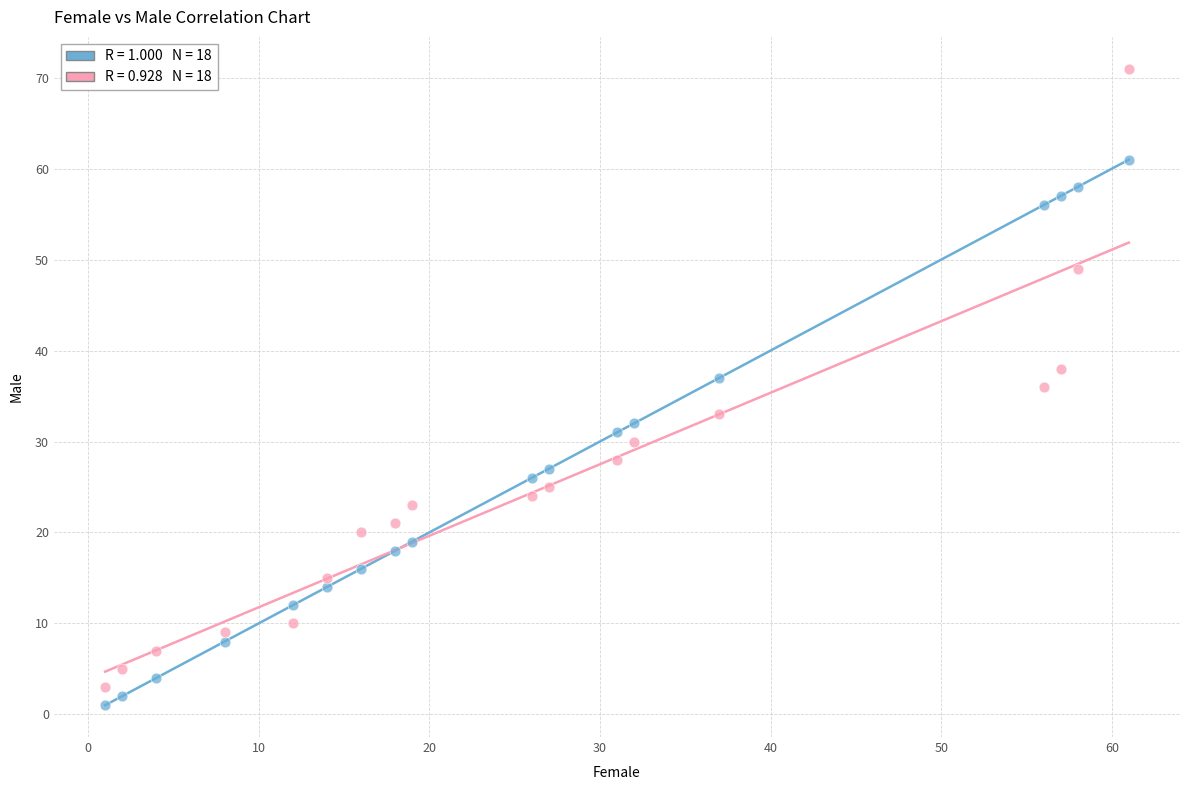

Across all data points, what is the range of X values (max minus min)?

60